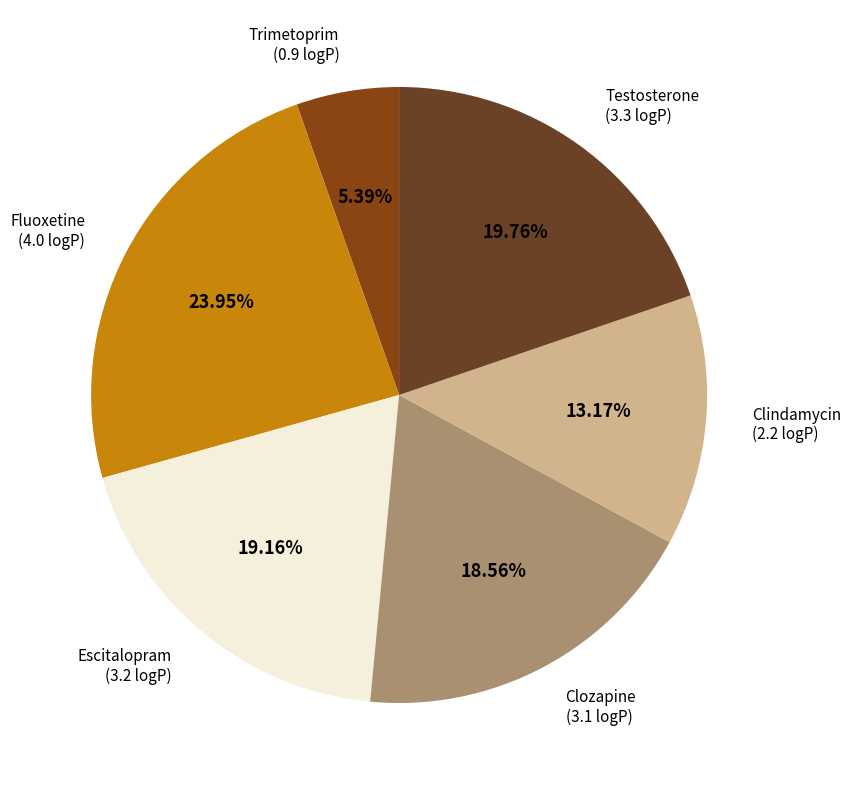

Count the number of slices in the pie.

6